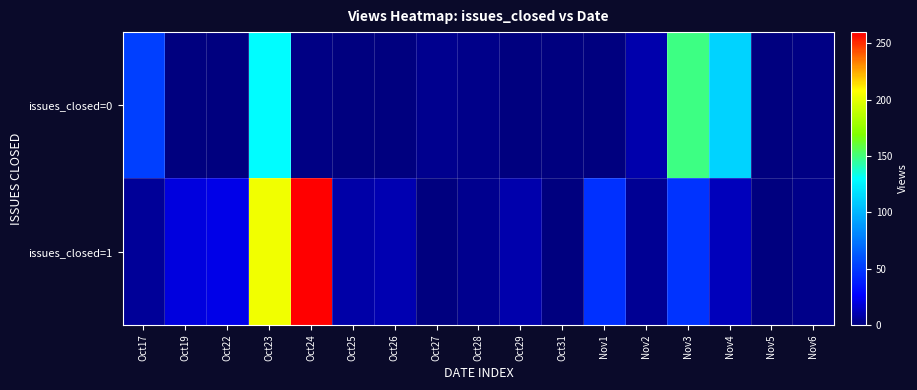

Reading left to right, extract all data points from this chart.

issues_closed=0: Oct17=52	Oct19=1	Oct22=1	Oct23=129	Oct24=2	Oct25=0	Oct26=0	Oct27=4	Oct28=3	Oct29=0	Oct31=0	Nov1=1	Nov2=10	Nov3=149	Nov4=112	Nov5=0	Nov6=2
issues_closed=1: Oct17=6	Oct19=20	Oct22=22	Oct23=204	Oct24=260	Oct25=9	Oct26=11	Oct27=0	Oct28=4	Oct29=10	Oct31=0	Nov1=46	Nov2=5	Nov3=47	Nov4=13	Nov5=1	Nov6=3